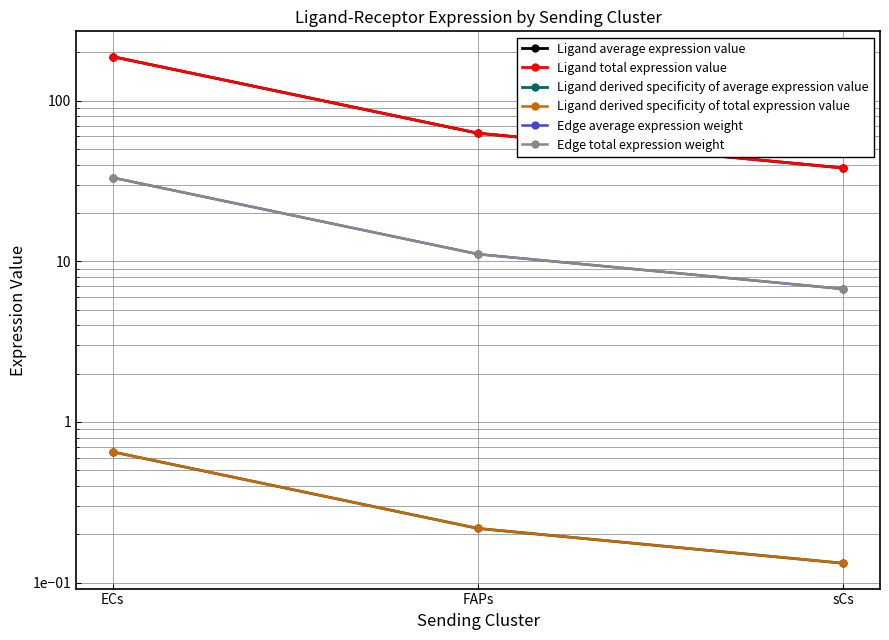

Where is Ligand derived specificity of average expression value nearest to the value 0?

sCs